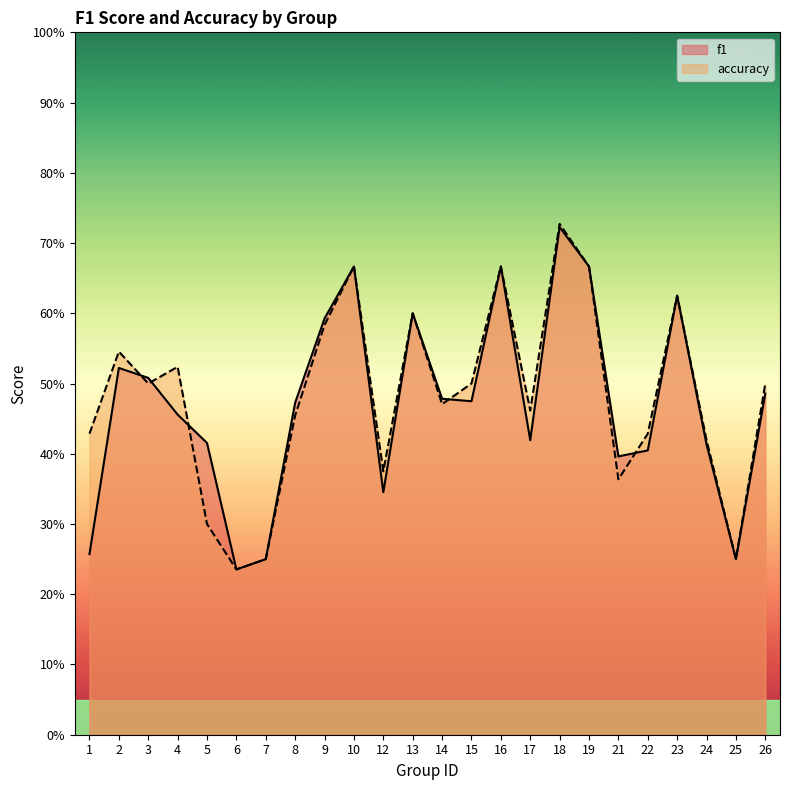

What are all the series names shown in the legend?

f1, accuracy